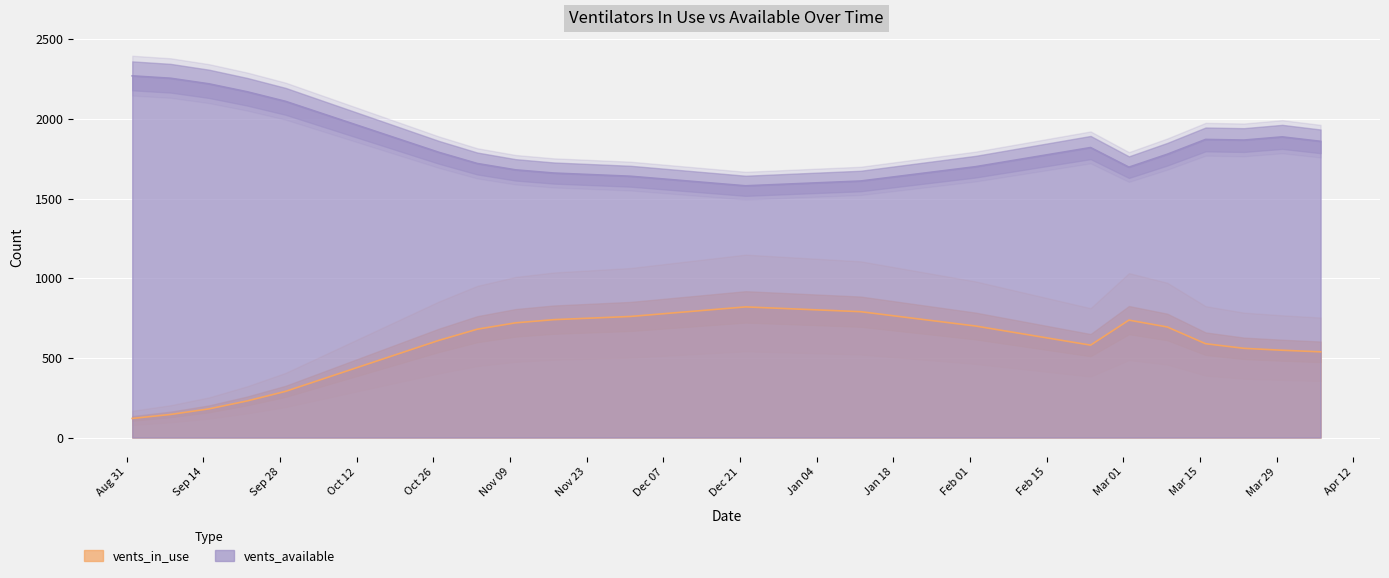

What is the total value across all series at 2021-03-30?

2435